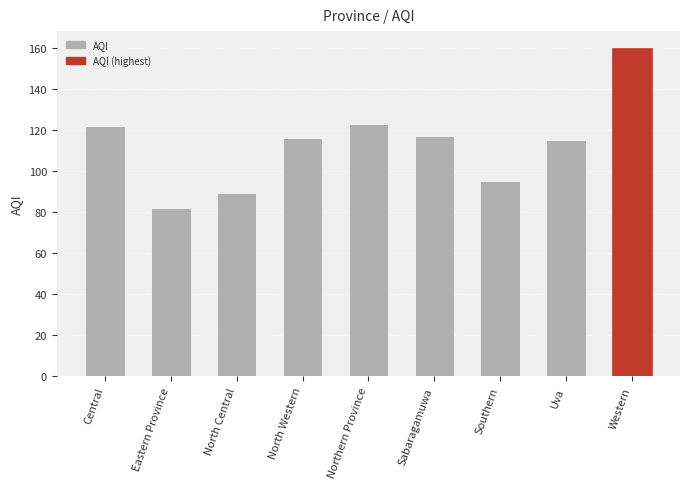

What position from the right is Northern Province?

5